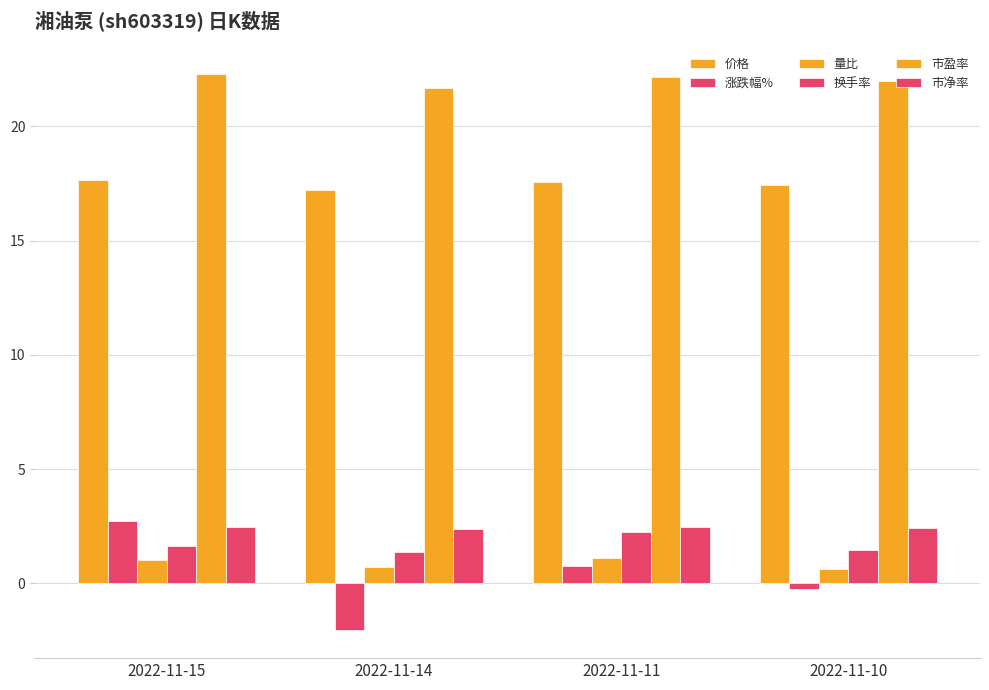

Where does the 量比 series first go above 1?

2022-11-15